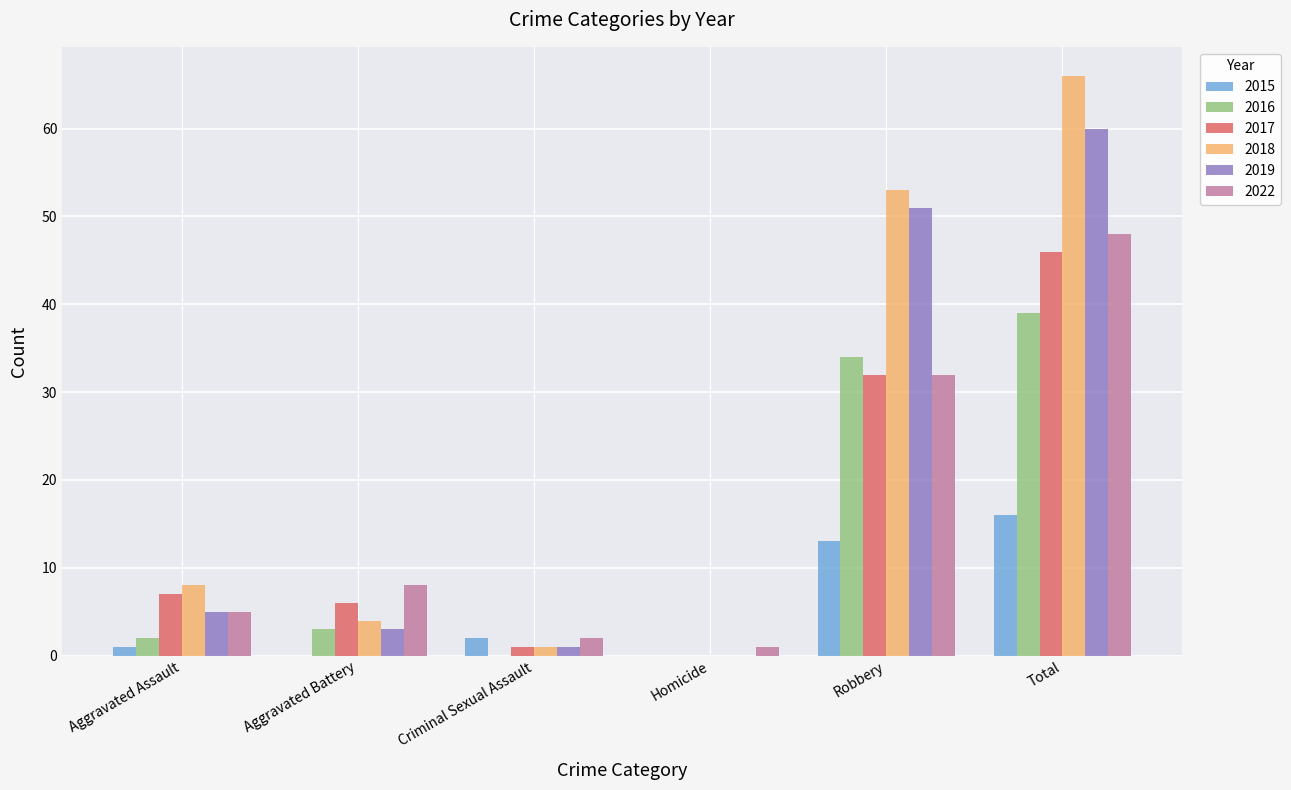

True or false: 2019 has a value of 32 at Robbery.

False